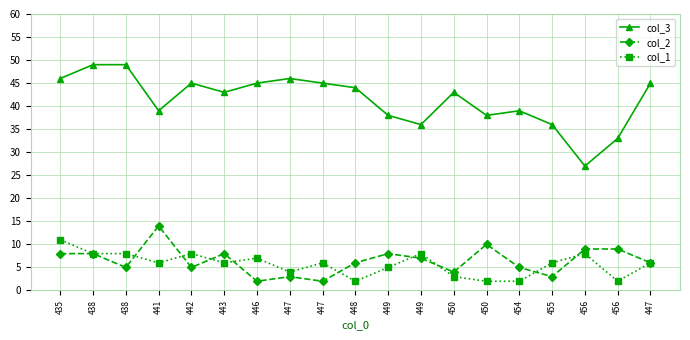

Which series has the widest spread of values?

col_3